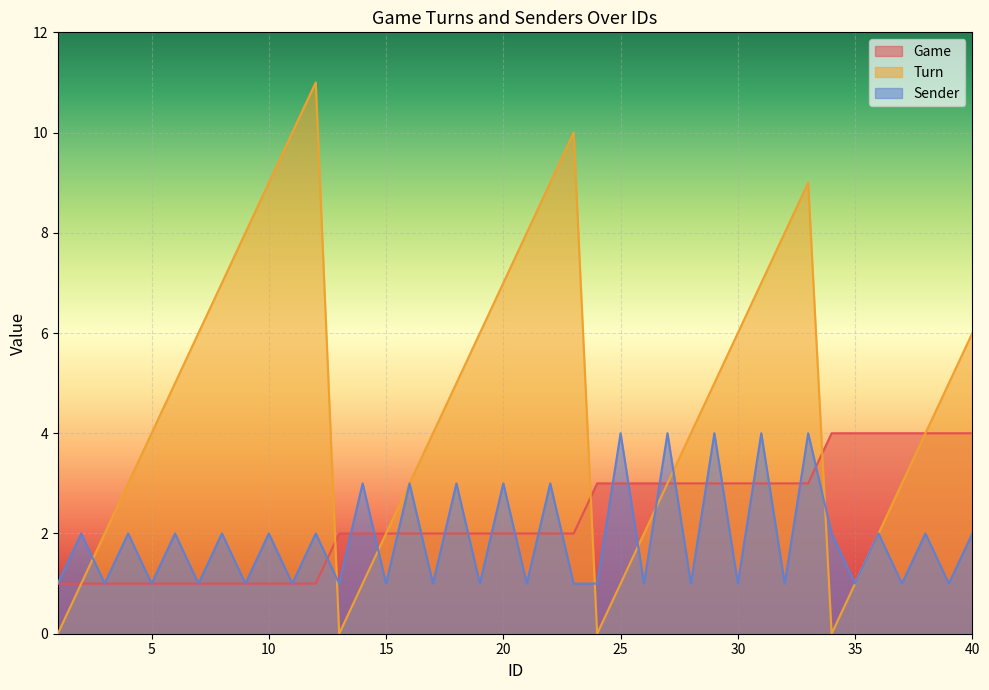

How many times do Game and Turn cross each other?

3